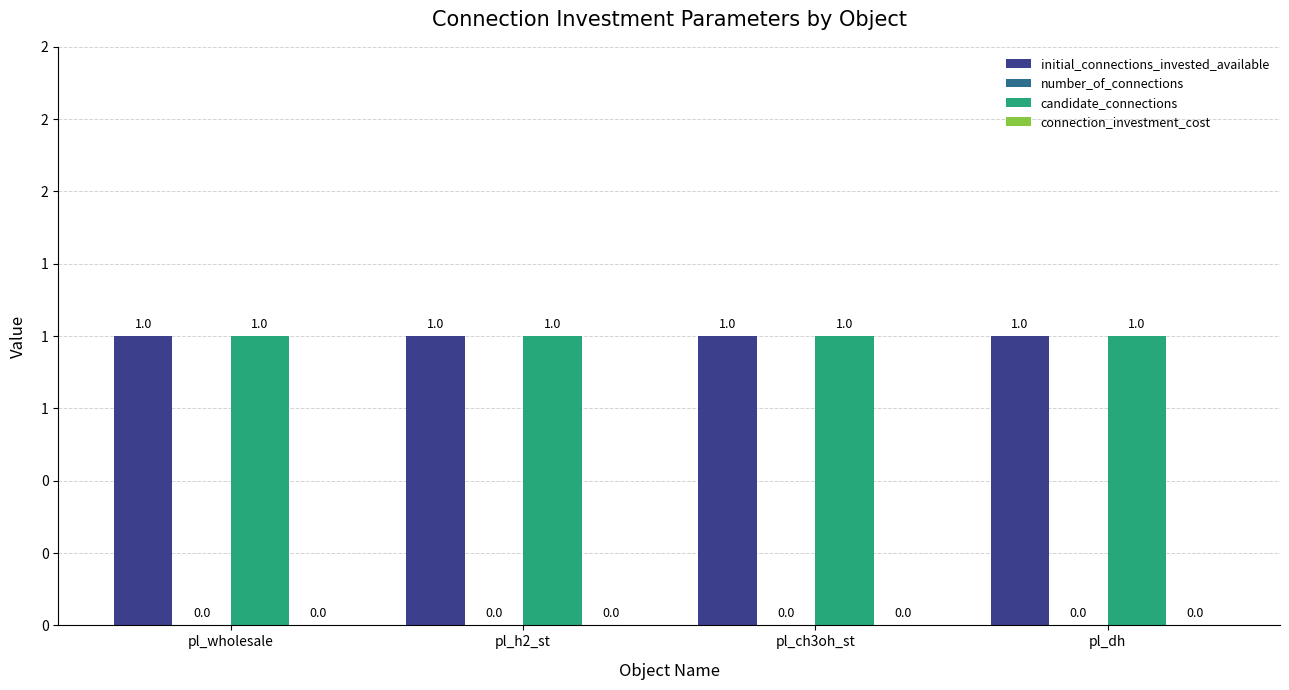

How many series are shown in this chart?

4